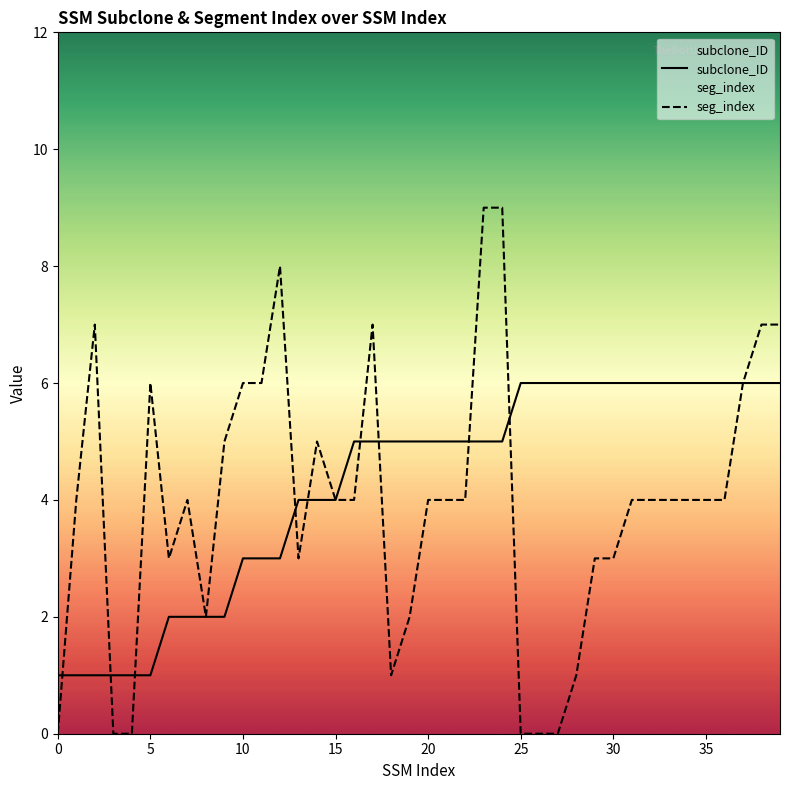

Which series has the largest total across all categories?

subclone_ID